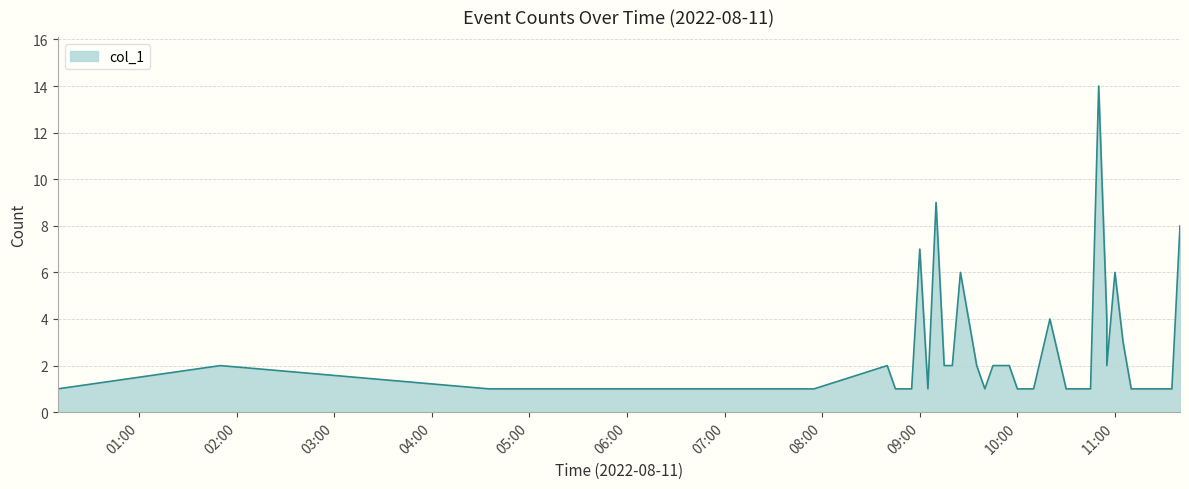

True or false: the data shows 1 at 10:00.

True